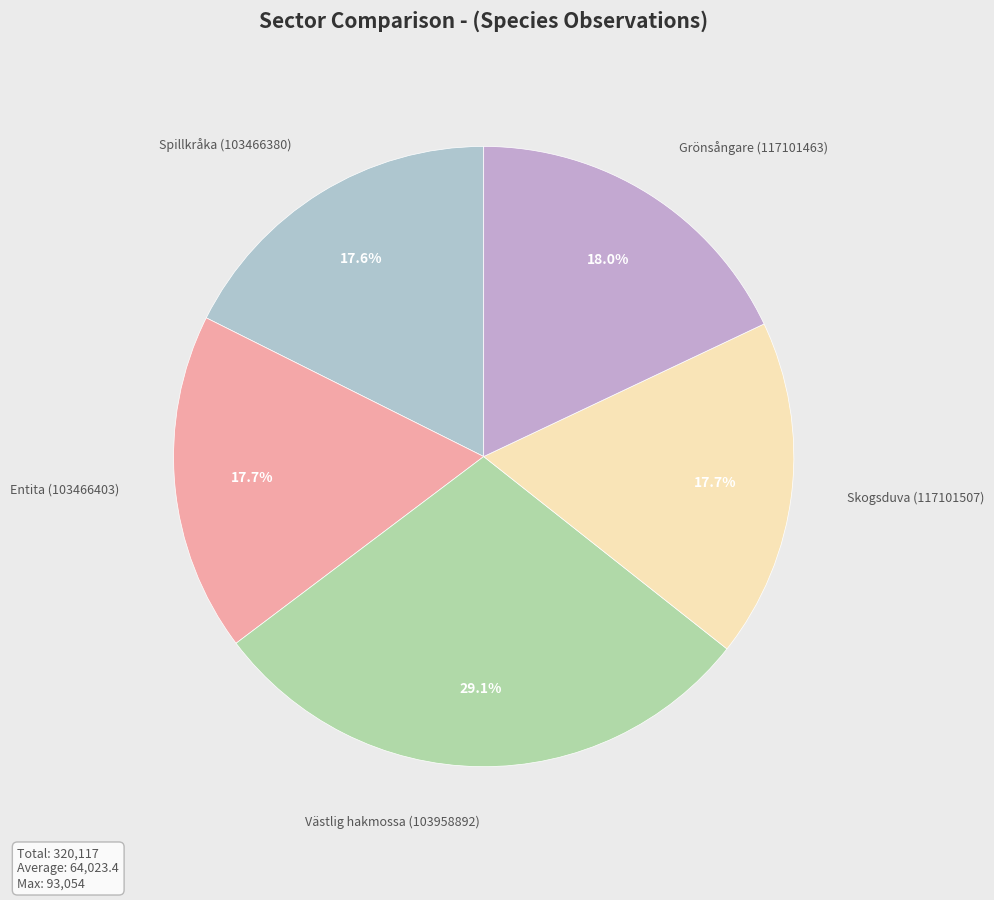

How many segments does this pie chart have?

5